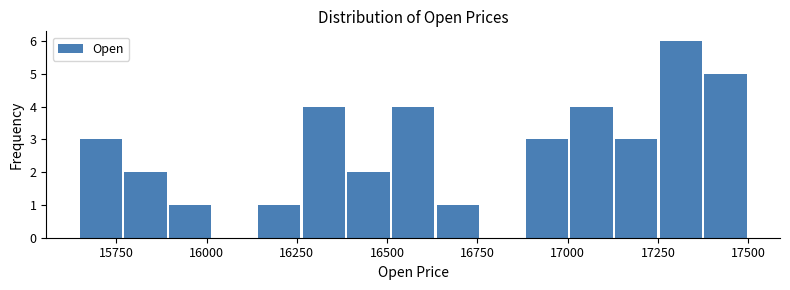

Read against the x-axis, roughly where is the centre of the tallest bar?

17300